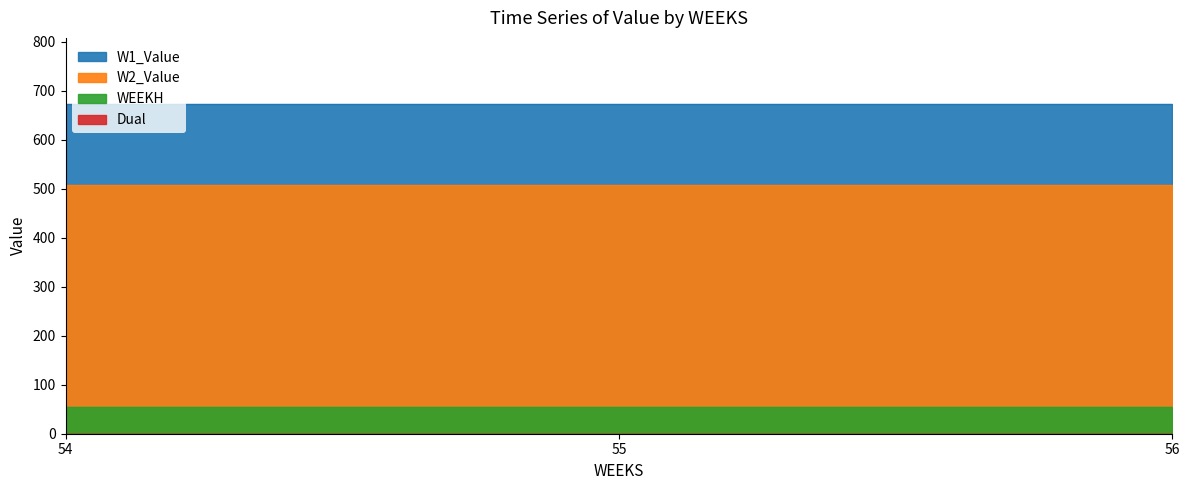

At which label is WEEKH closest to 54?

54